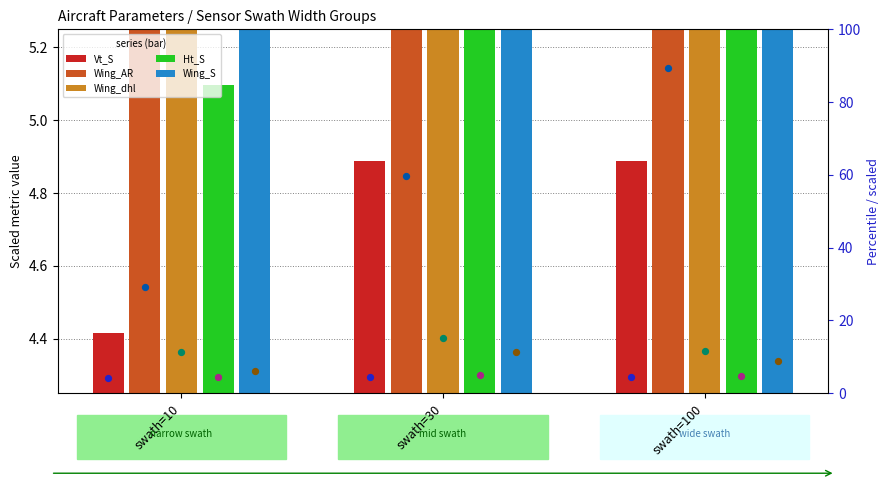

What are all the series names shown in the legend?

Vt_S, Wing_AR, Wing_dhl, Ht_S, Wing_S